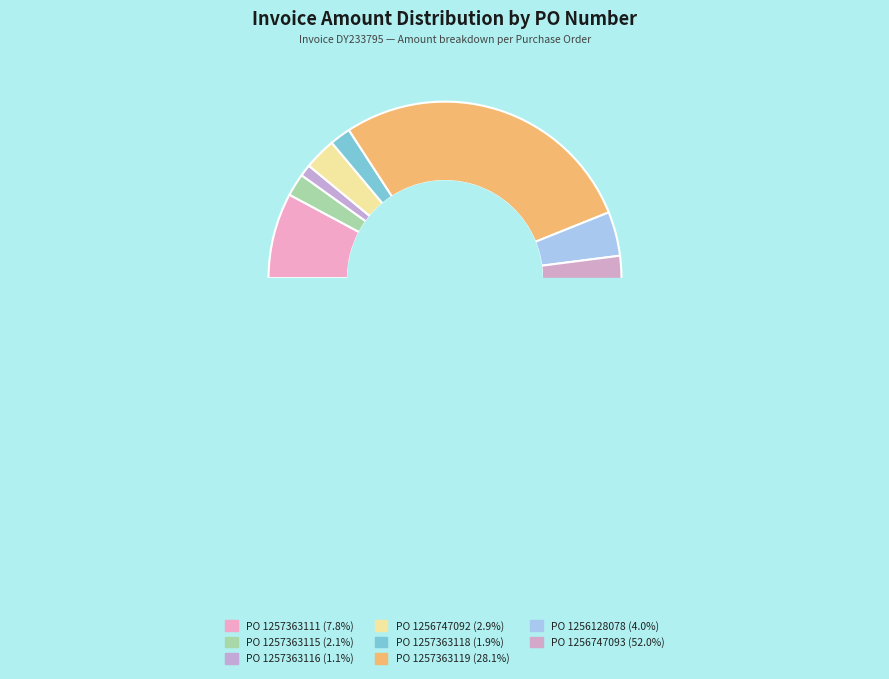

Is there any slice that represents more than half of the pie?

Yes